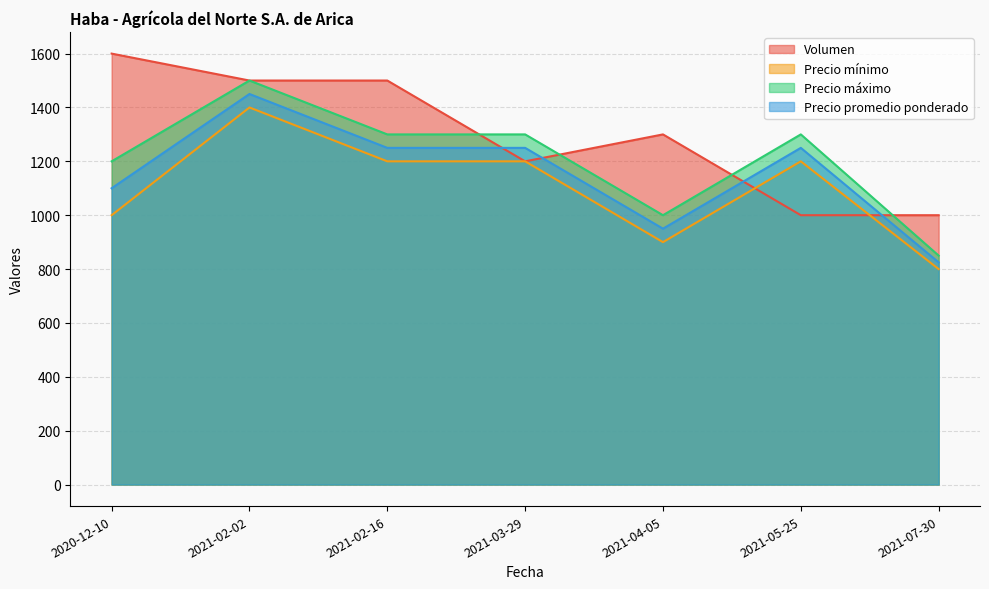

What are all the series names shown in the legend?

Volumen, Precio mínimo, Precio máximo, Precio promedio ponderado